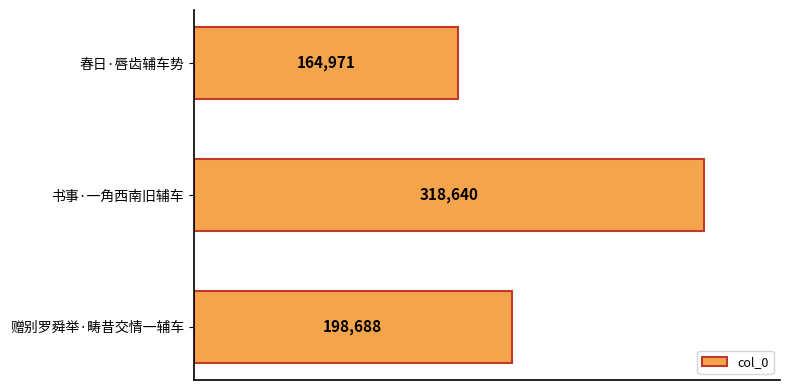

Which label corresponds to the largest value in the chart?

书事·一角西南旧辅车